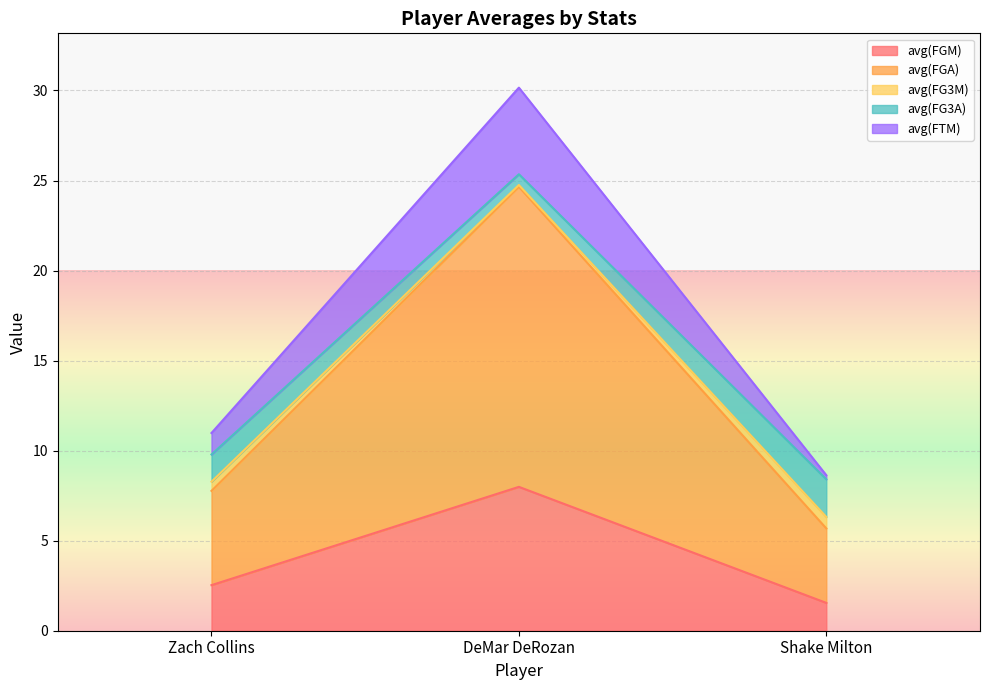

Which has a higher value, DeMar DeRozan or Shake Milton?

DeMar DeRozan